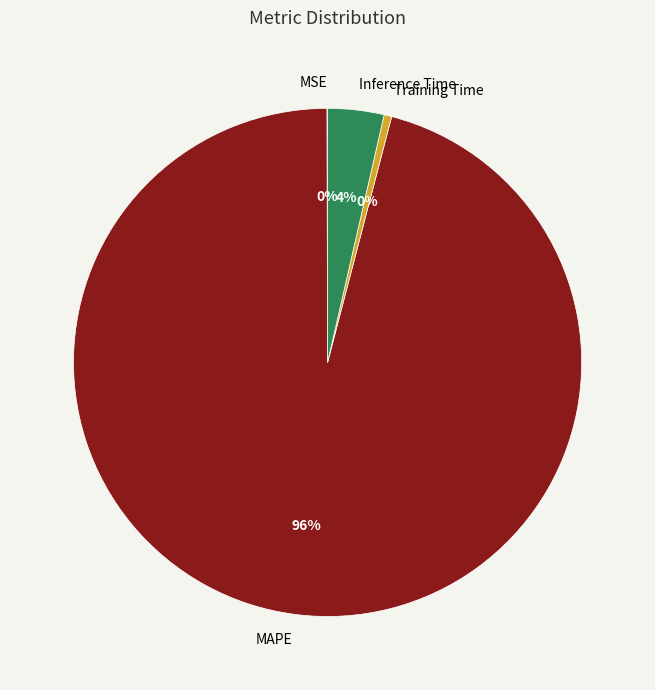

True or false: Inference Time accounts for 18% of the total.

False